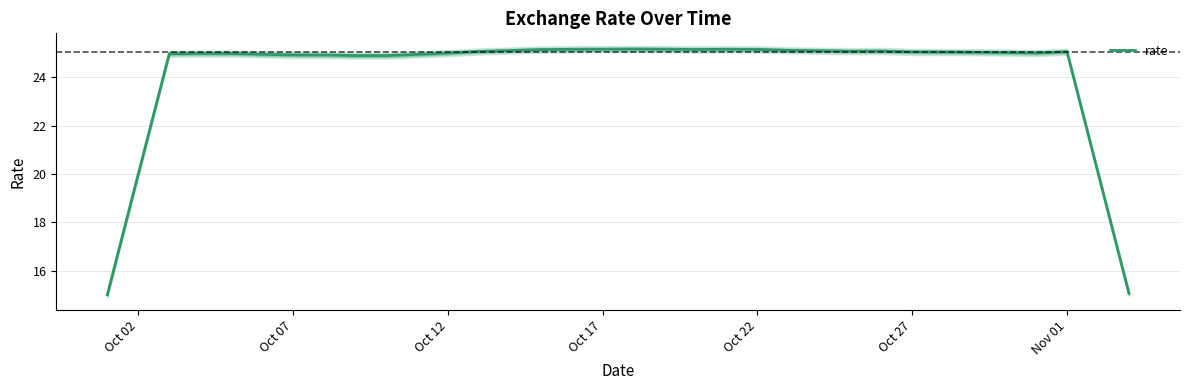

What is the maximum value for rate?

25.2